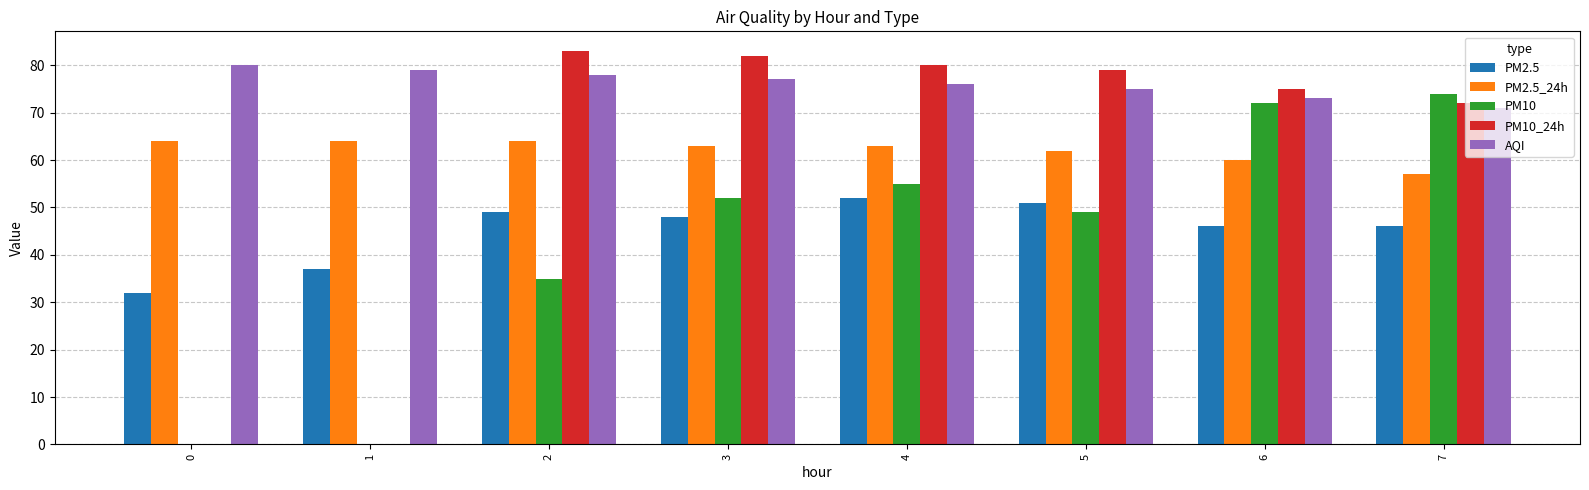

Between 2 and 4, which series saw the biggest shift?

PM10